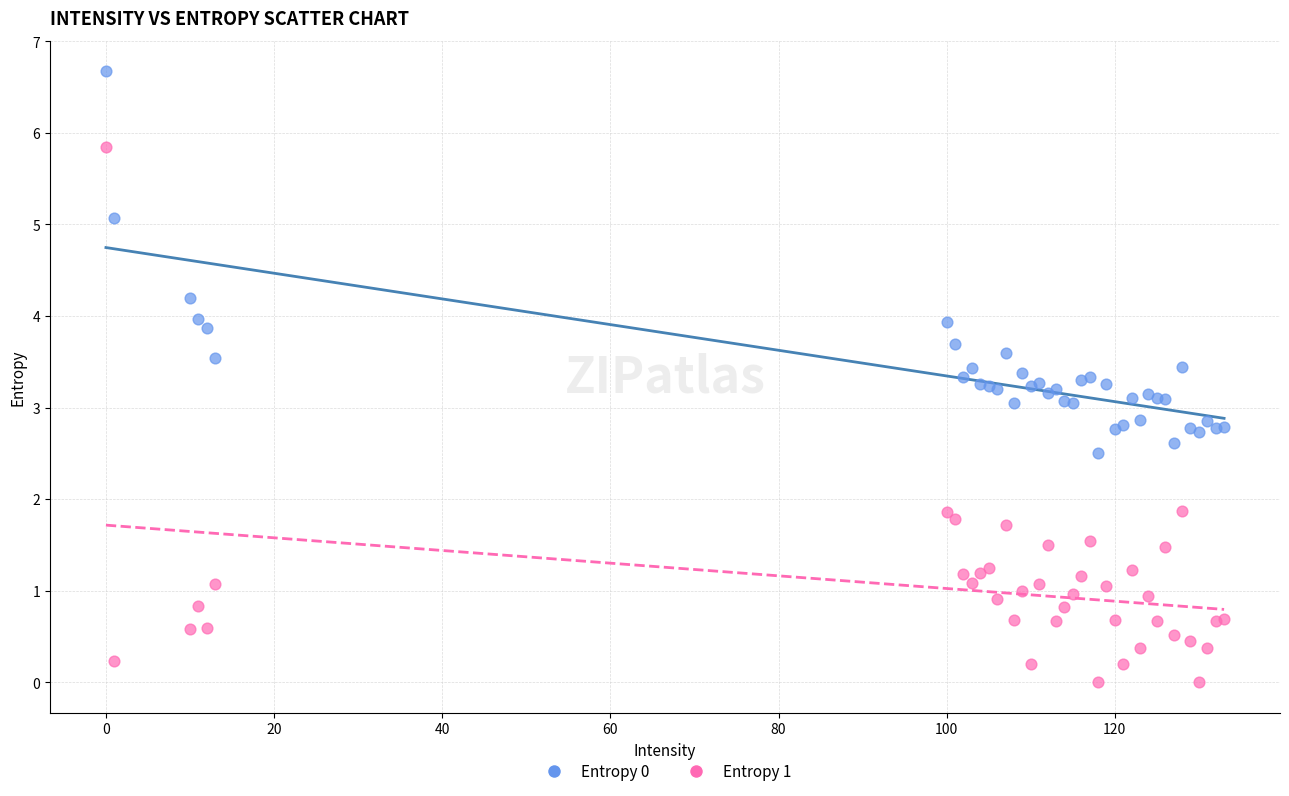

Which series contains the lowest Y value?

Entropy 1